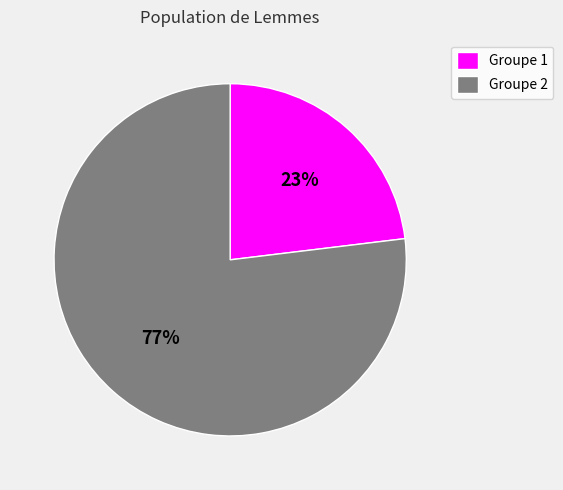

Which slice is the smallest?

Groupe 1